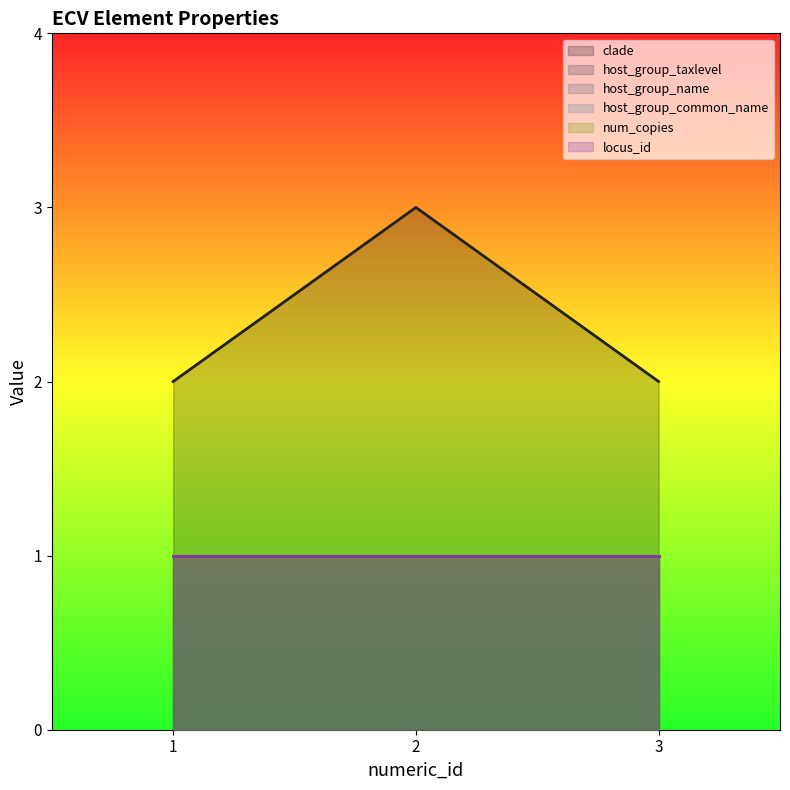

How many data points does each series have?

3